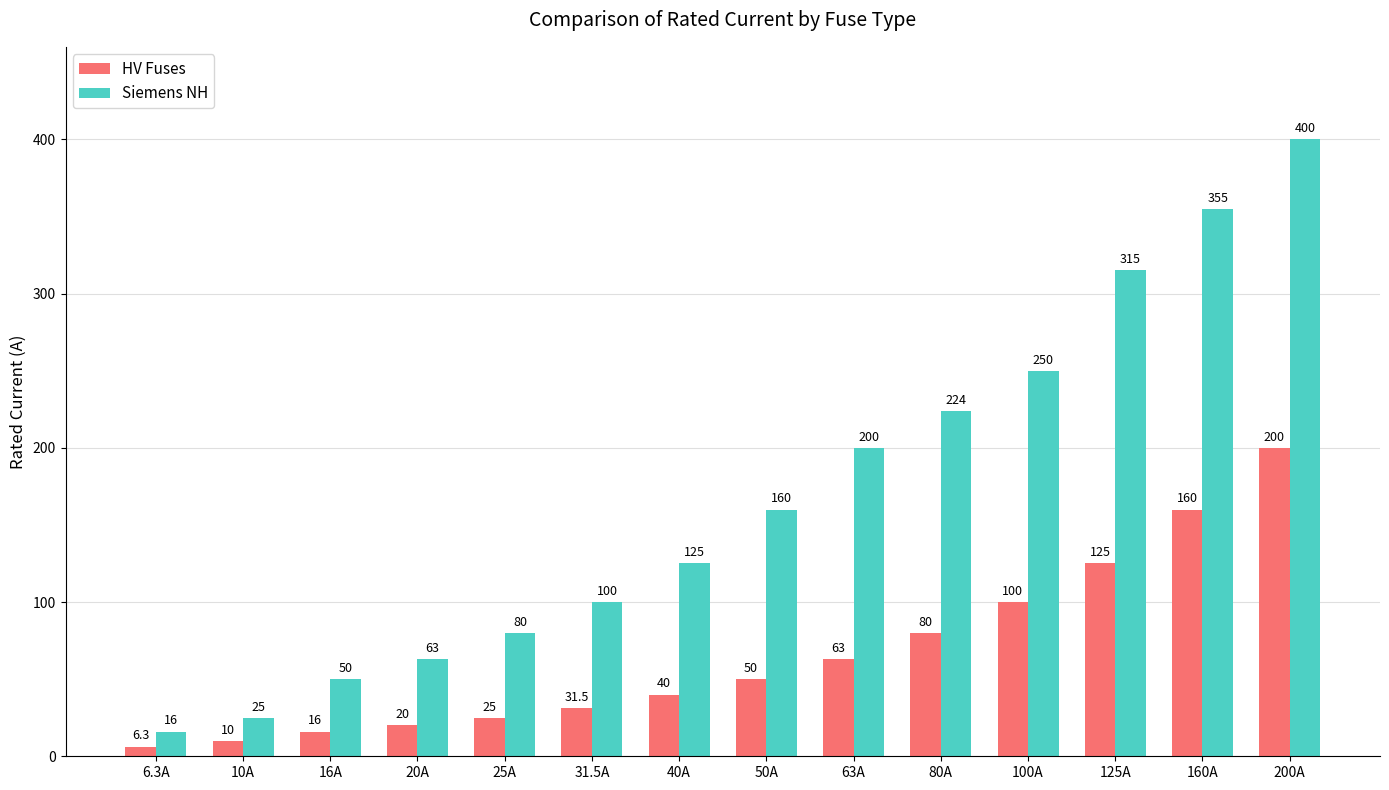

Is the value of HV Fuses at 31.5A greater than the value of Siemens NH at 16A?

No